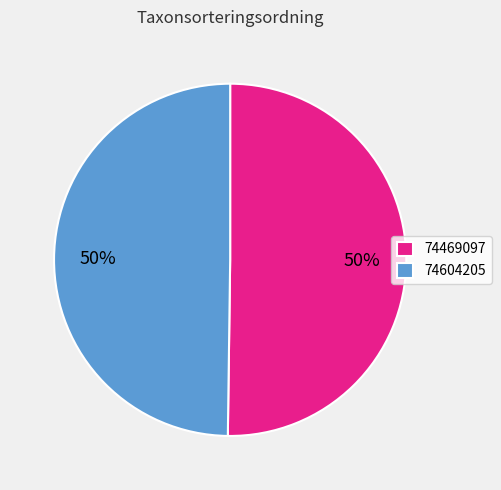

What is the ratio of the value at 74604205 to the value at 74469097?

1.0